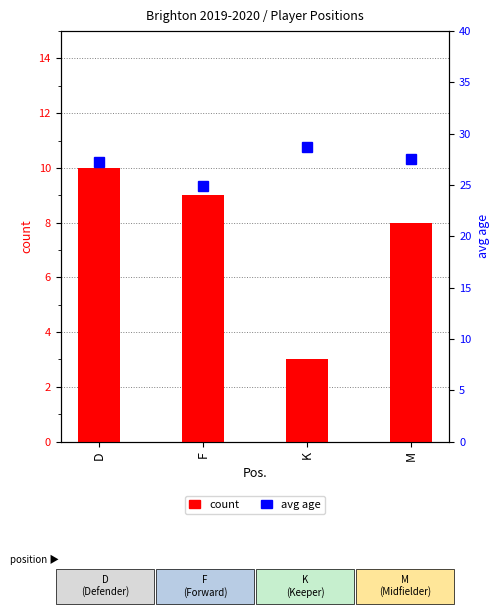

Which has a higher value, D or M?

D